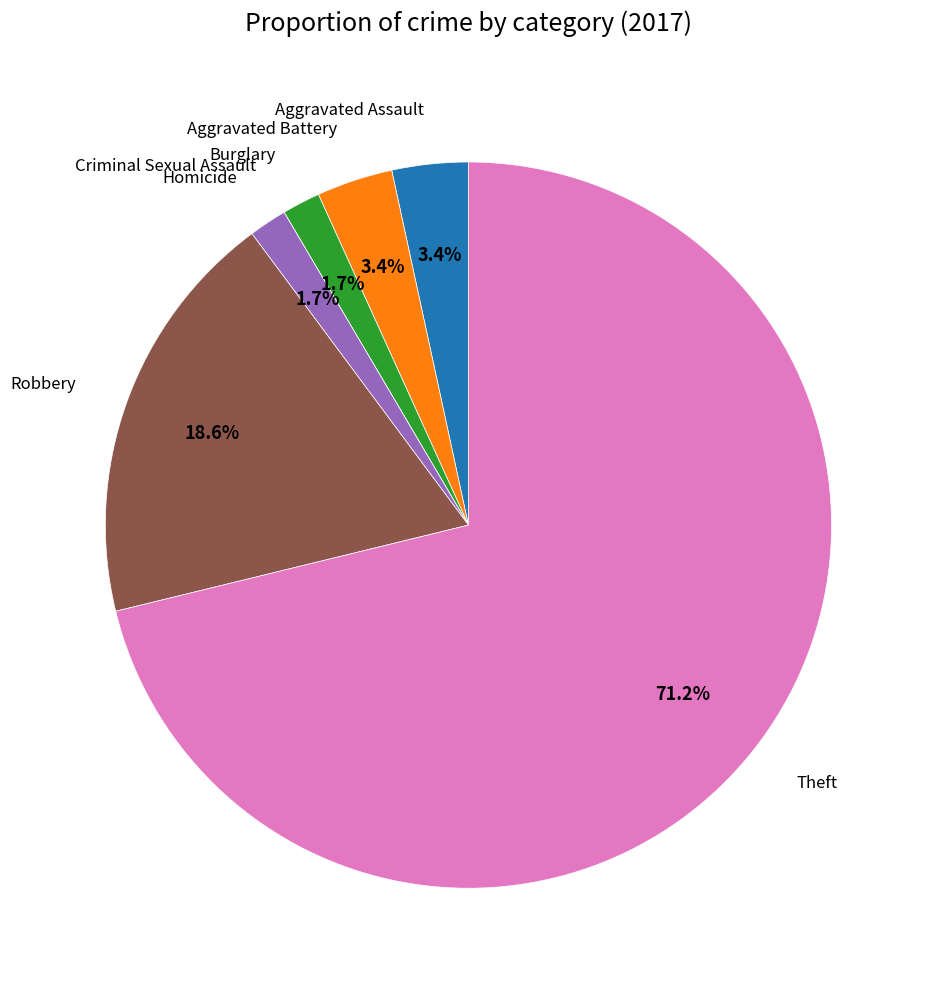

Does Theft account for over 50% of the chart?

Yes